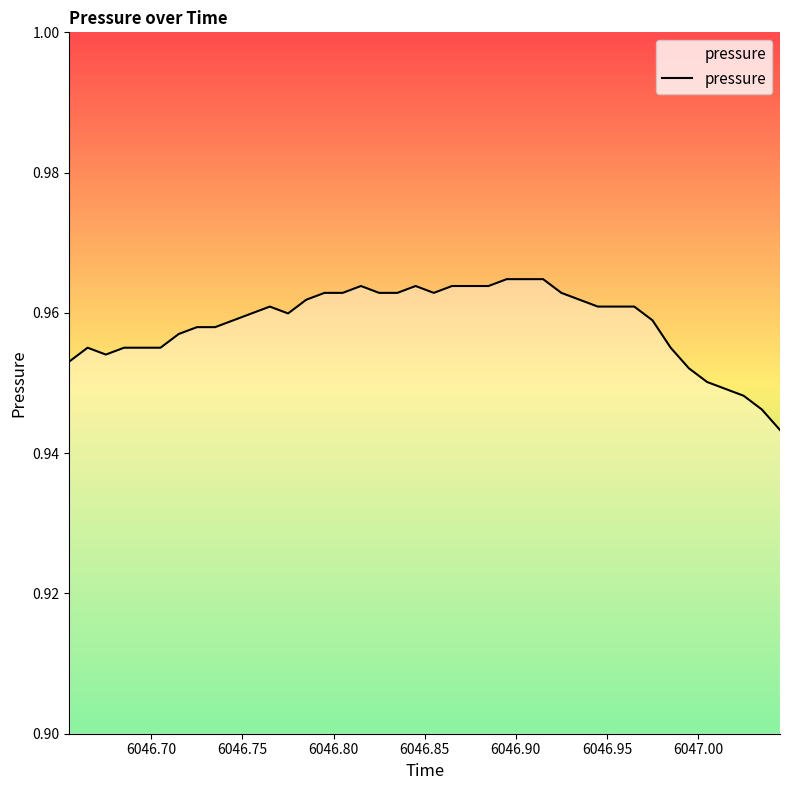

What is the greatest value displayed?

1.0